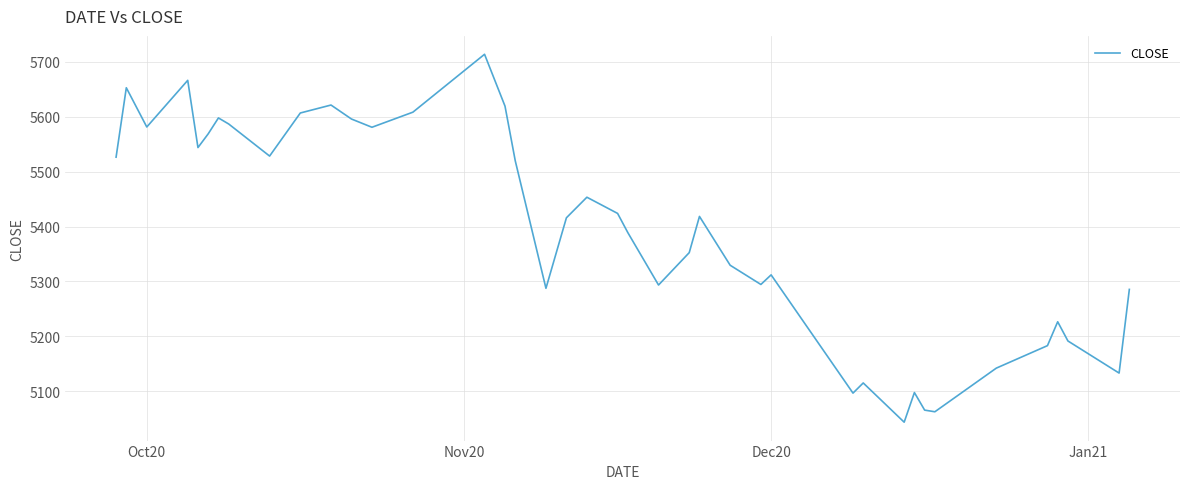

What is the greatest value displayed?

5714.0